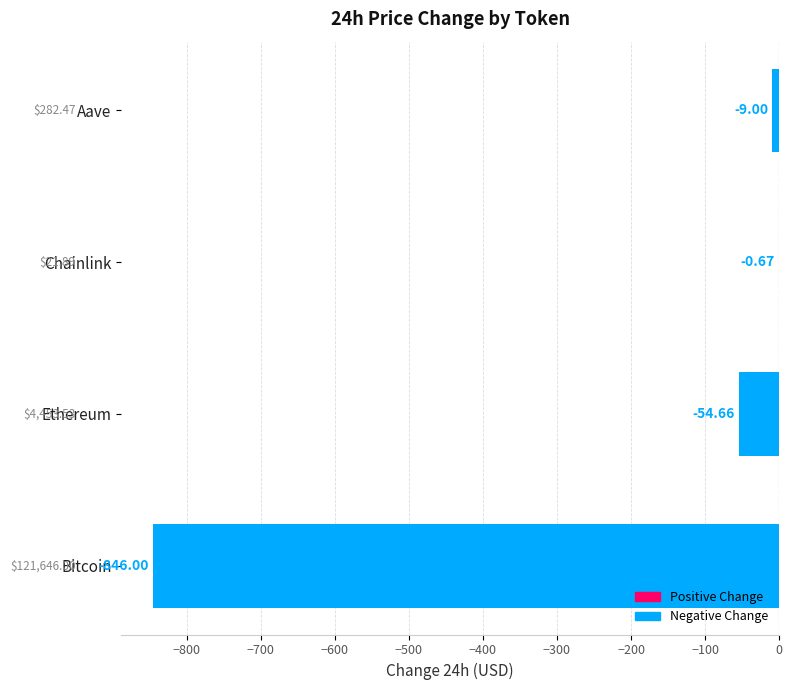

Which category has the highest value across all series?

Chainlink